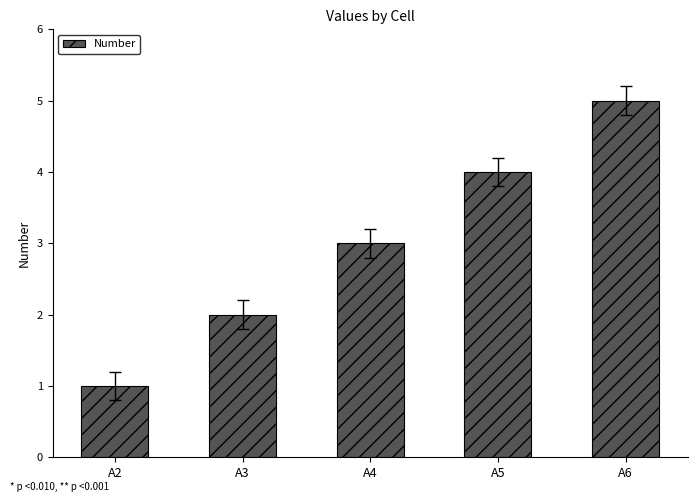

List the labels in order of value, smallest first.

A2, A3, A4, A5, A6